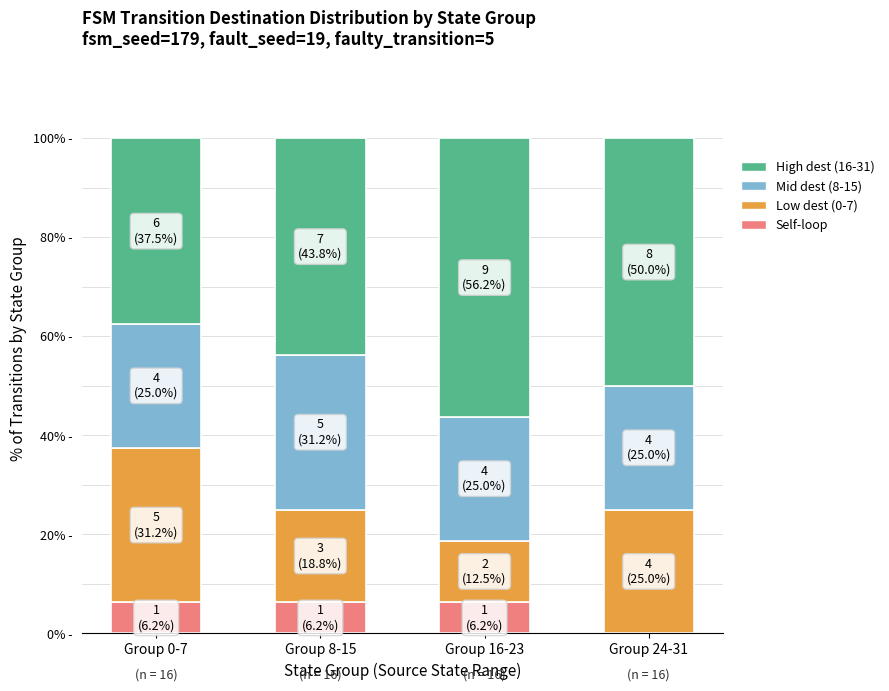

Are the bars grouped side by side (vs. stacked)?

No